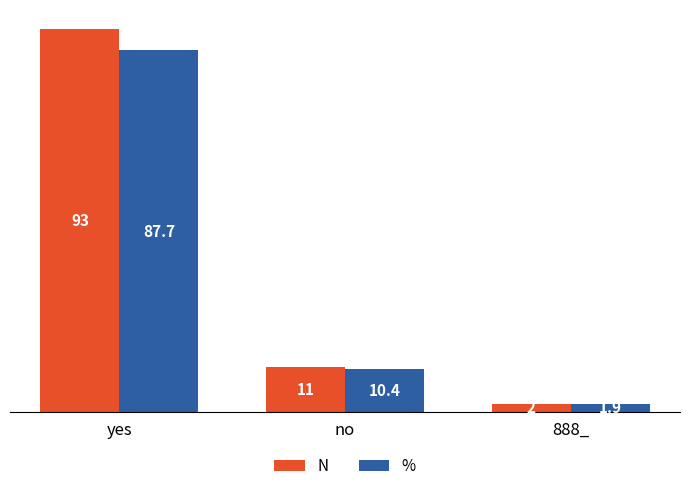

True or false: % has a value of 1.9 at 888_.

True